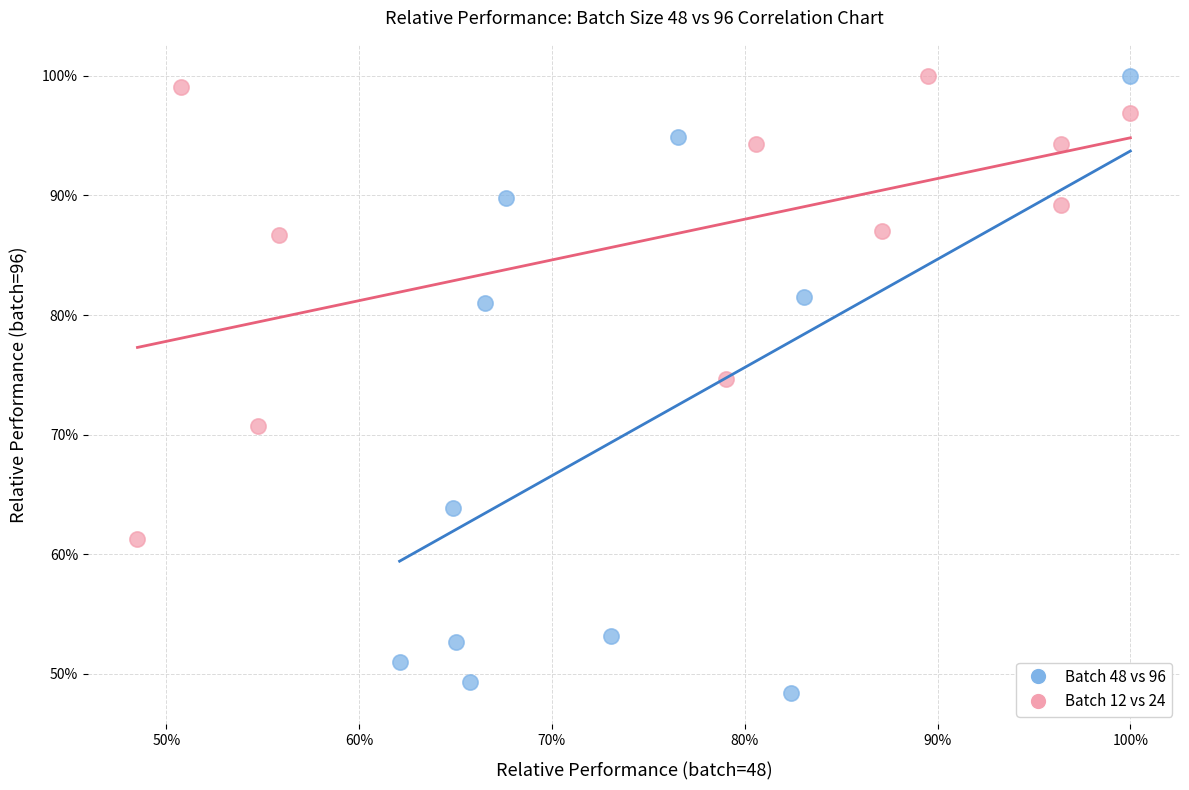

What are all the series names shown in the legend?

Batch 48 vs 96, Batch 12 vs 24